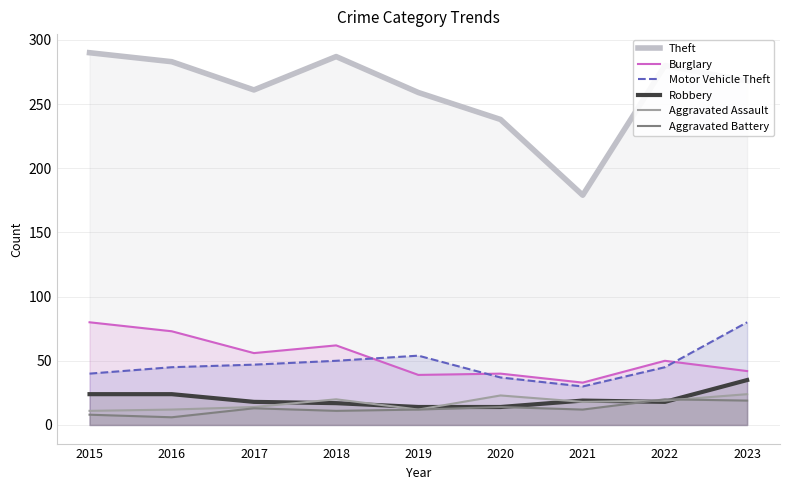

Reading left to right, transcribe all the data shown in this chart.

Theft: 290	283	261	287	259	238	179	280	268
Burglary: 80	73	56	62	39	40	33	50	42
Motor Vehicle Theft: 40	45	47	50	54	37	30	45	80
Robbery: 24	24	18	17	14	14	19	18	35
Aggravated Assault: 11	12	14	20	12	23	18	19	24
Aggravated Battery: 8	6	13	11	12	14	12	20	19